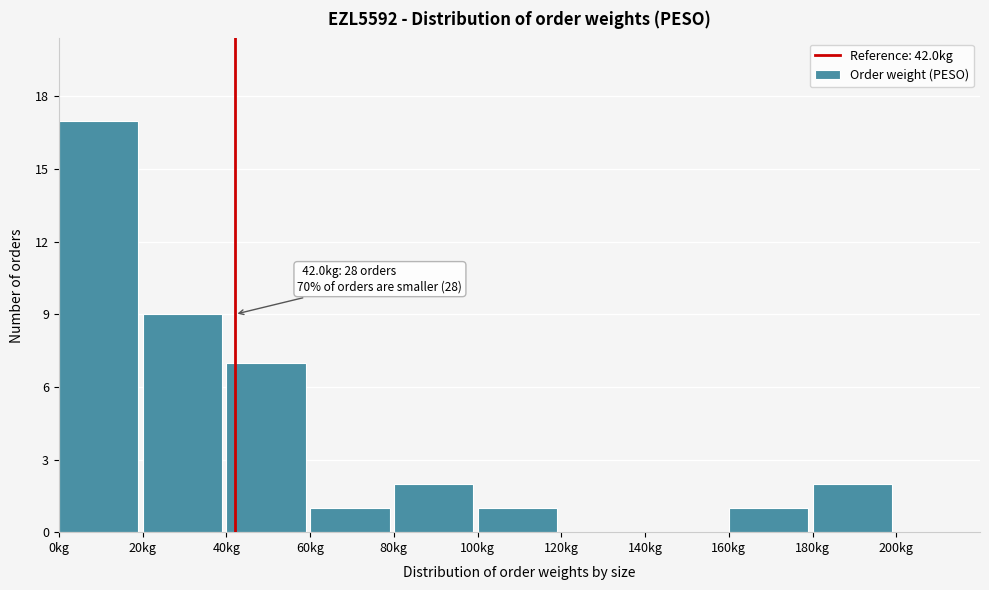

Over which range of the x-axis is the bar tallest?

0 to 20